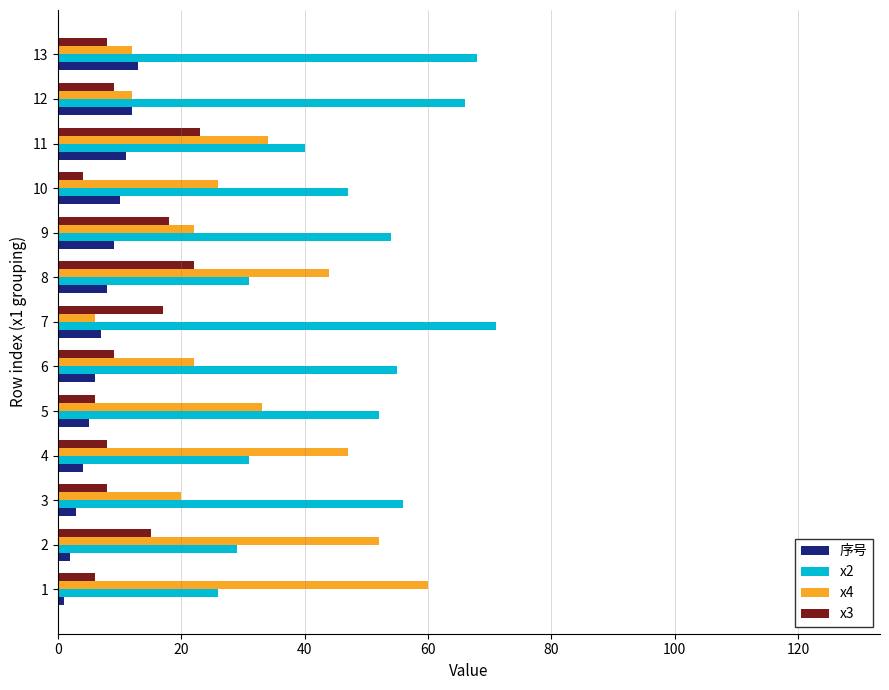

How many values in the x4 series are below 26?

6